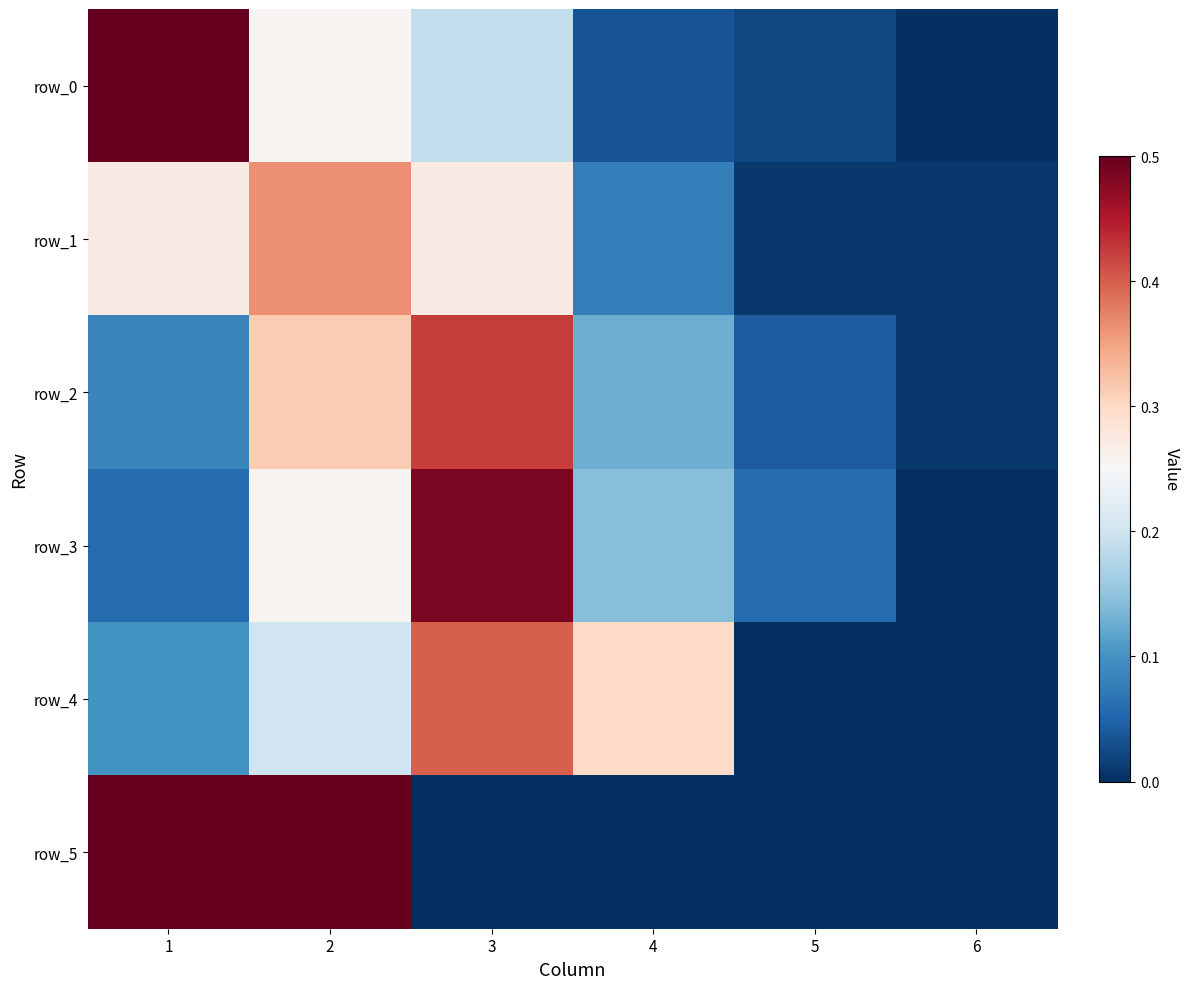

The row_4 series shows 0.3 at 4. True or false?

True